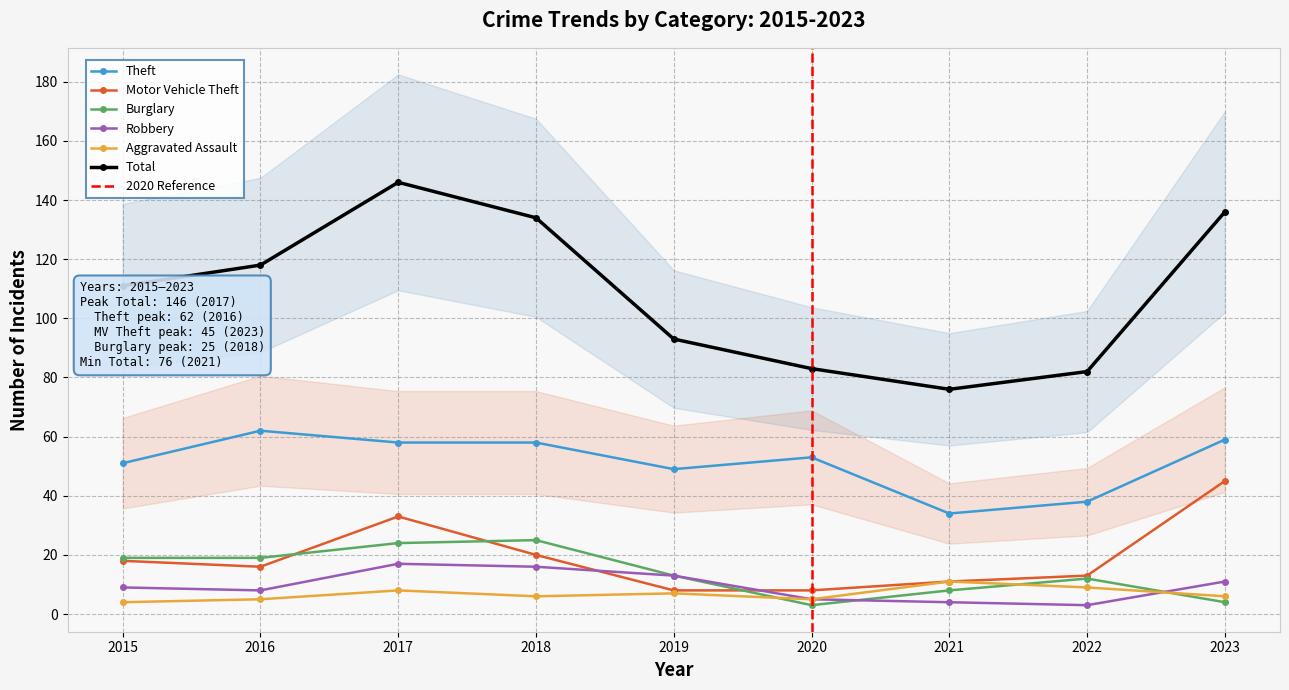

At how many categories does at least one series exceed 80?

8